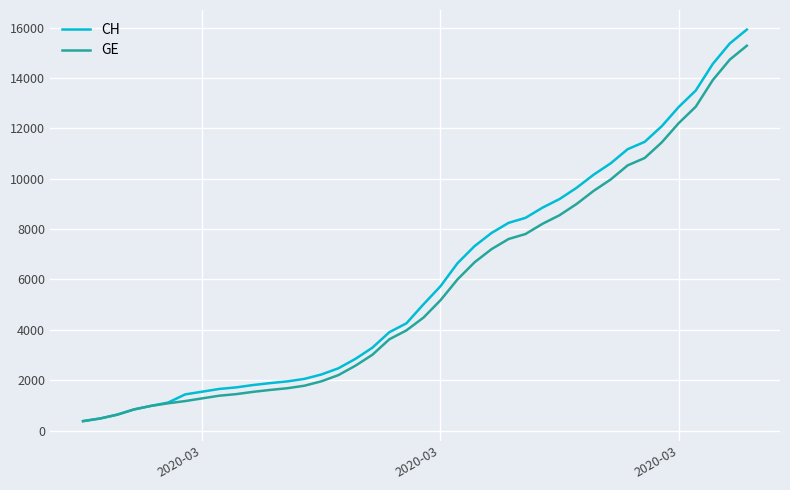

Which series has the largest range (max minus min)?

CH